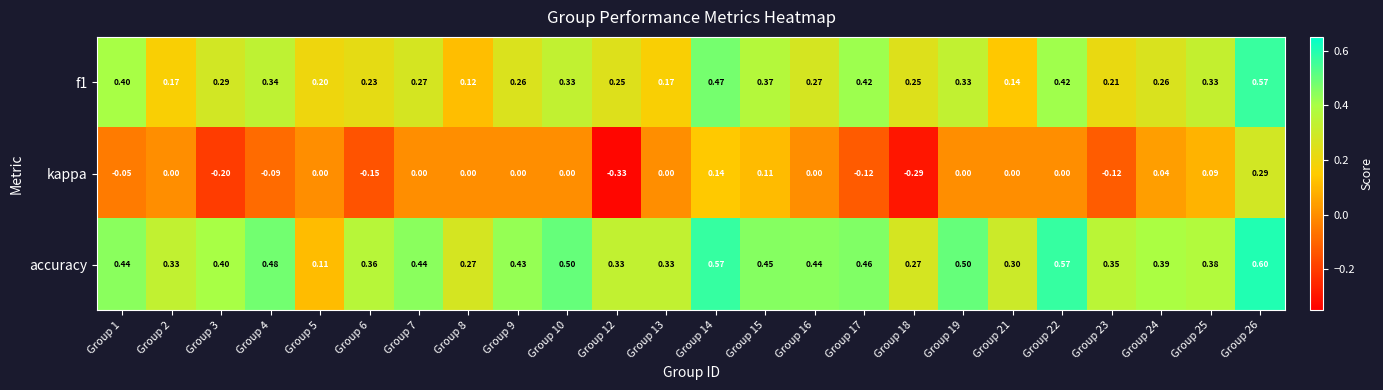

Which series has the widest spread of values?

kappa